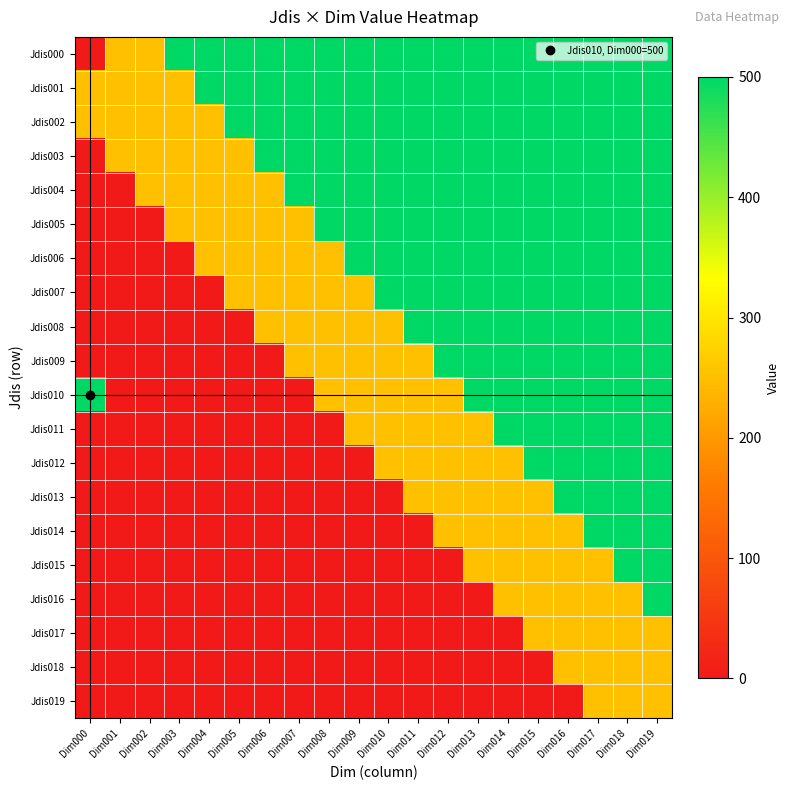

What is the difference between the highest and lowest values at Dim009?

500